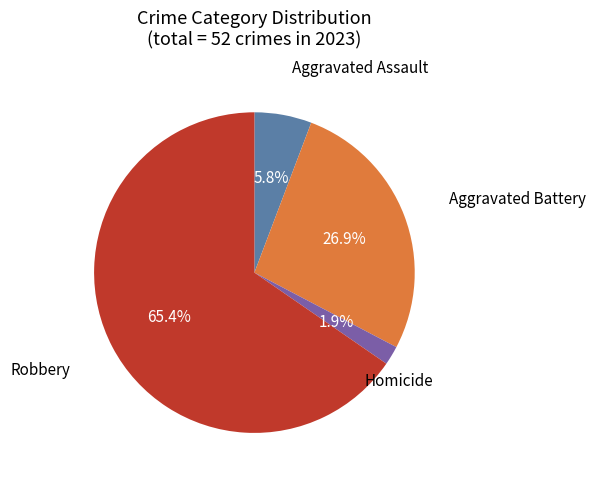

Is there a majority slice in this chart?

Yes